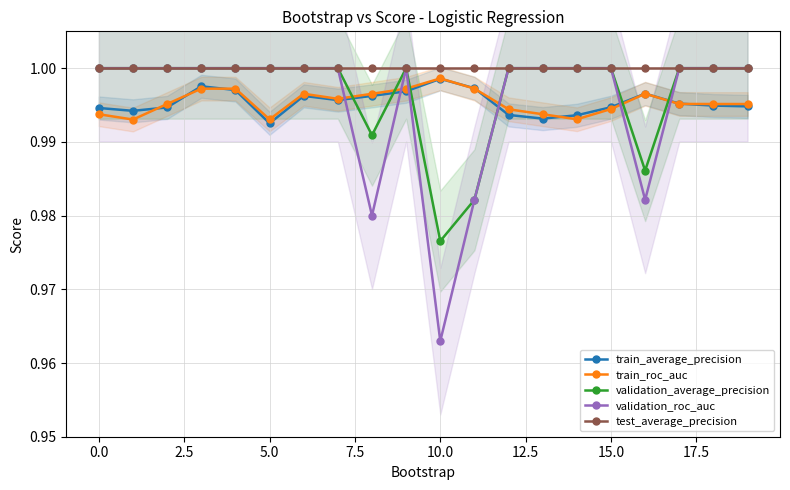

In validation_roc_auc, how many points are lower than both neighbors (excluding endpoints)?

3